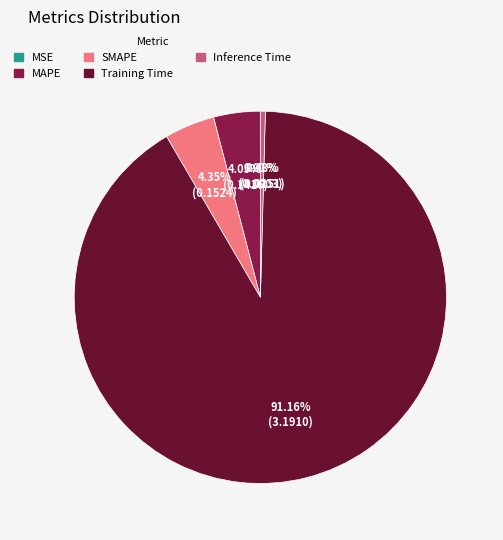

Is the sum of Training Time and MAPE greater than half?

Yes